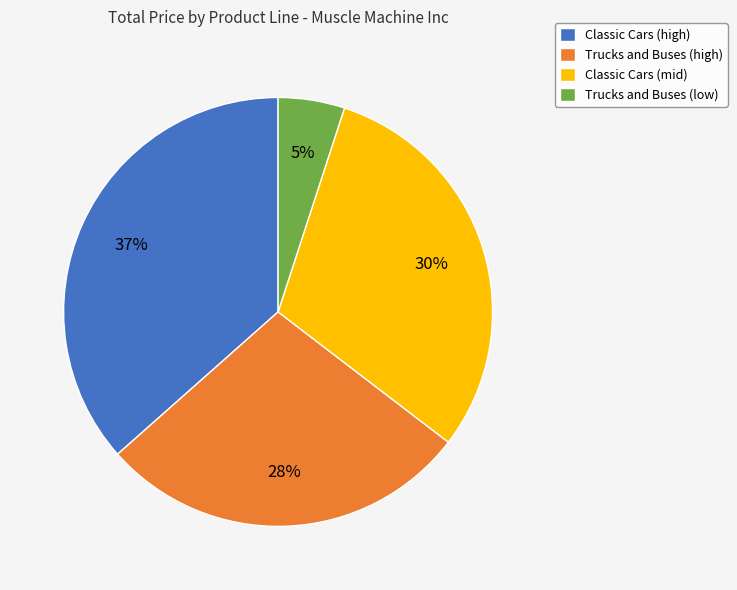

How many slices are in this pie chart?

4